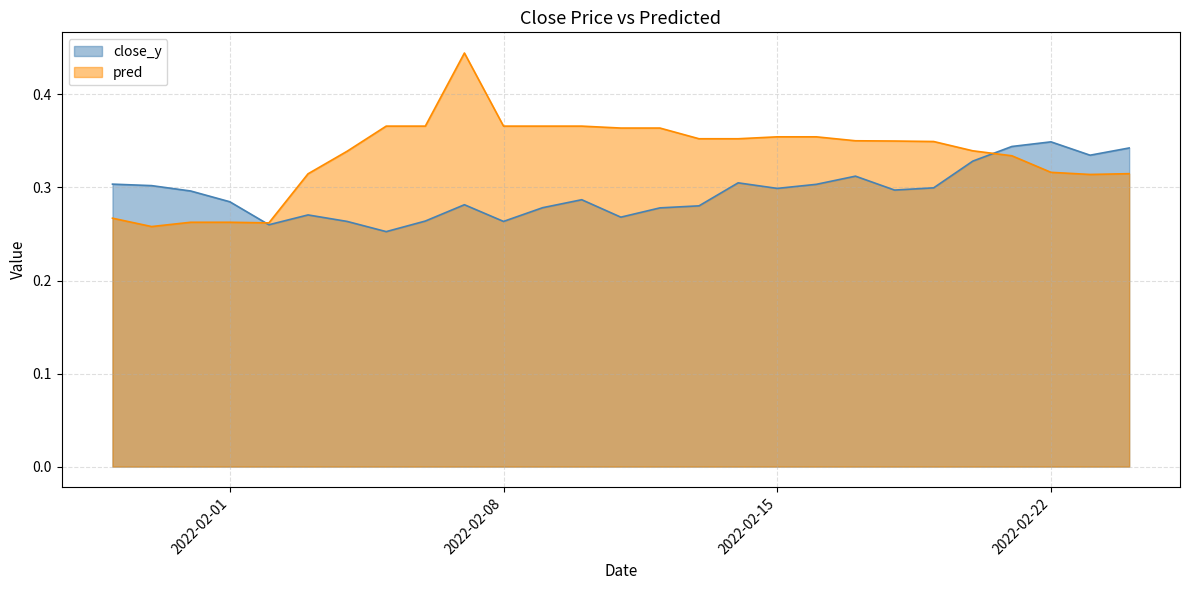

True or false: close_y has more than 0 interior local peaks.

True